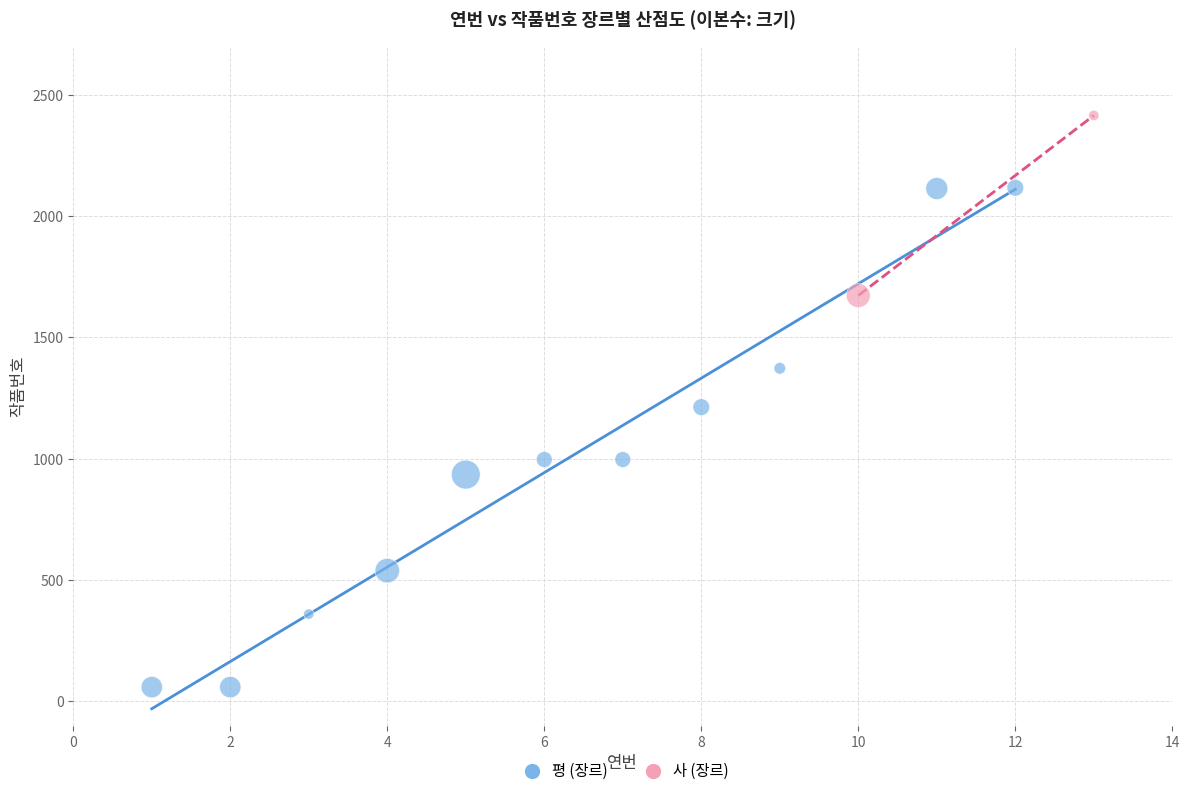

Which series has the widest spread of Y values?

평 (장르)